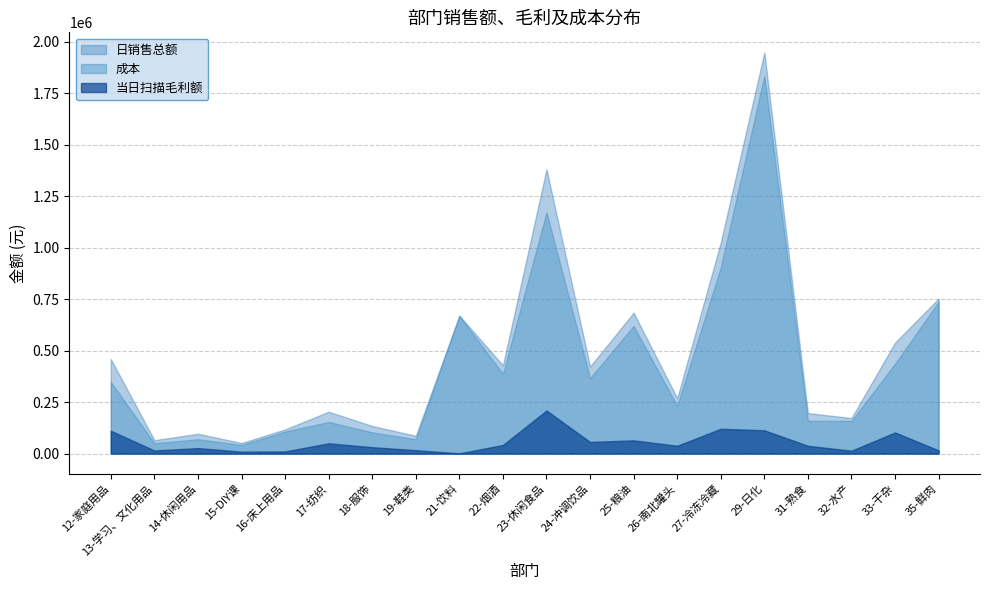

How many interior local valleys does the 当日扫描毛利额 series have?

6